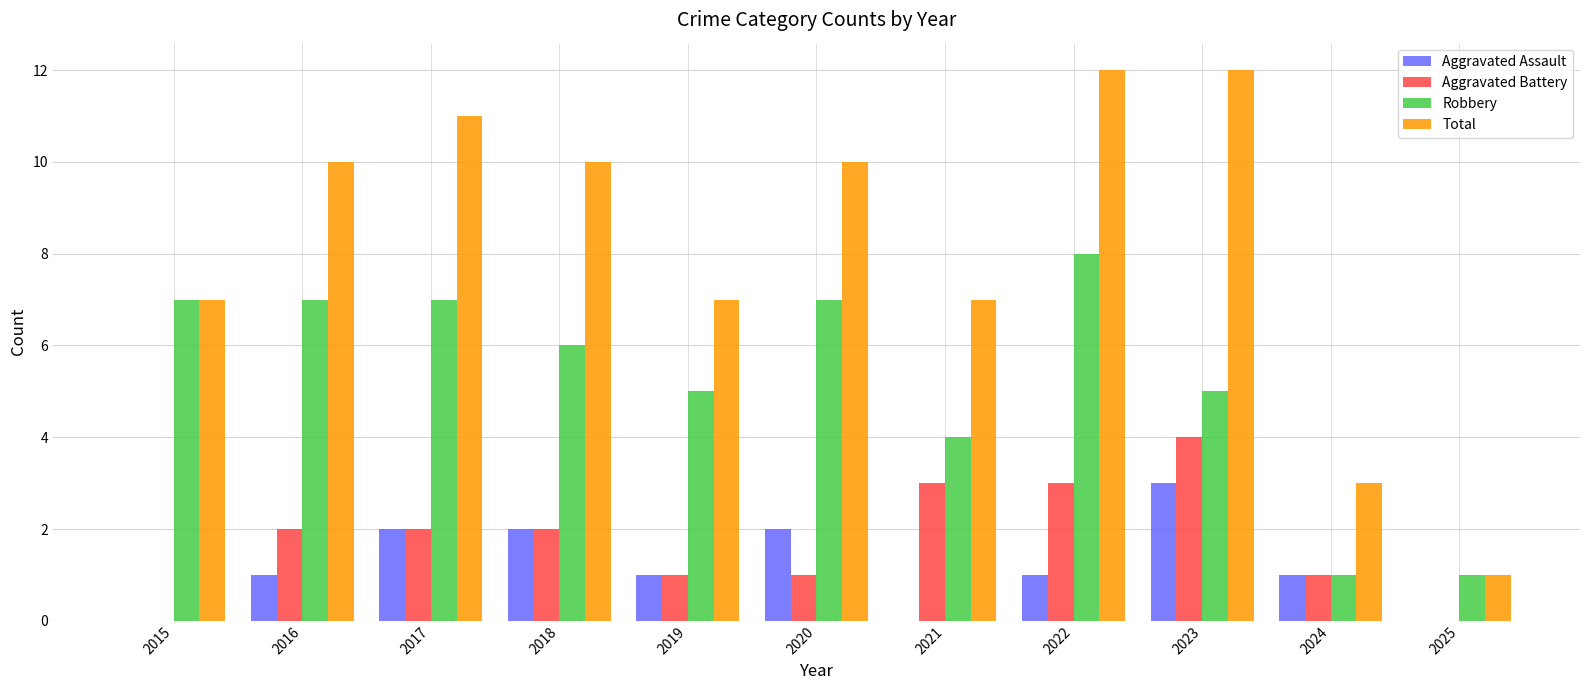

Reading left to right, extract all data points from this chart.

Aggravated Assault: 0	1	2	2	1	2	0	1	3	1	0
Aggravated Battery: 0	2	2	2	1	1	3	3	4	1	0
Robbery: 7	7	7	6	5	7	4	8	5	1	1
Total: 7	10	11	10	7	10	7	12	12	3	1